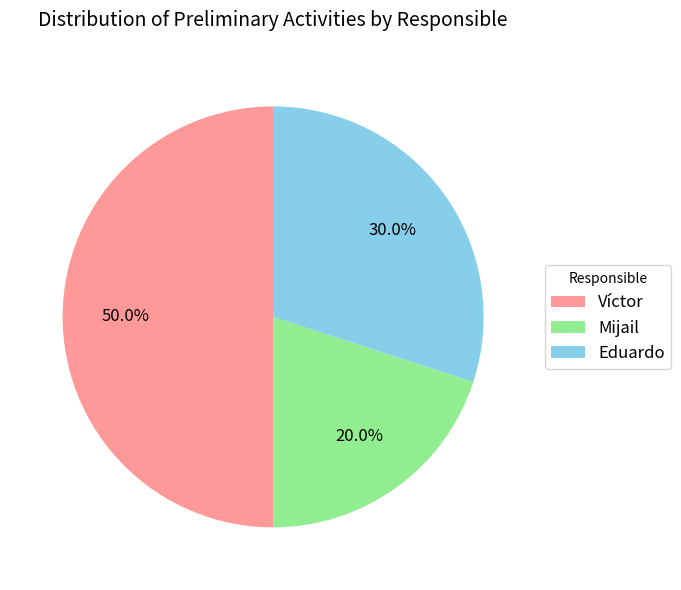

The Víctor slice represents 55% of the pie. True or false?

False